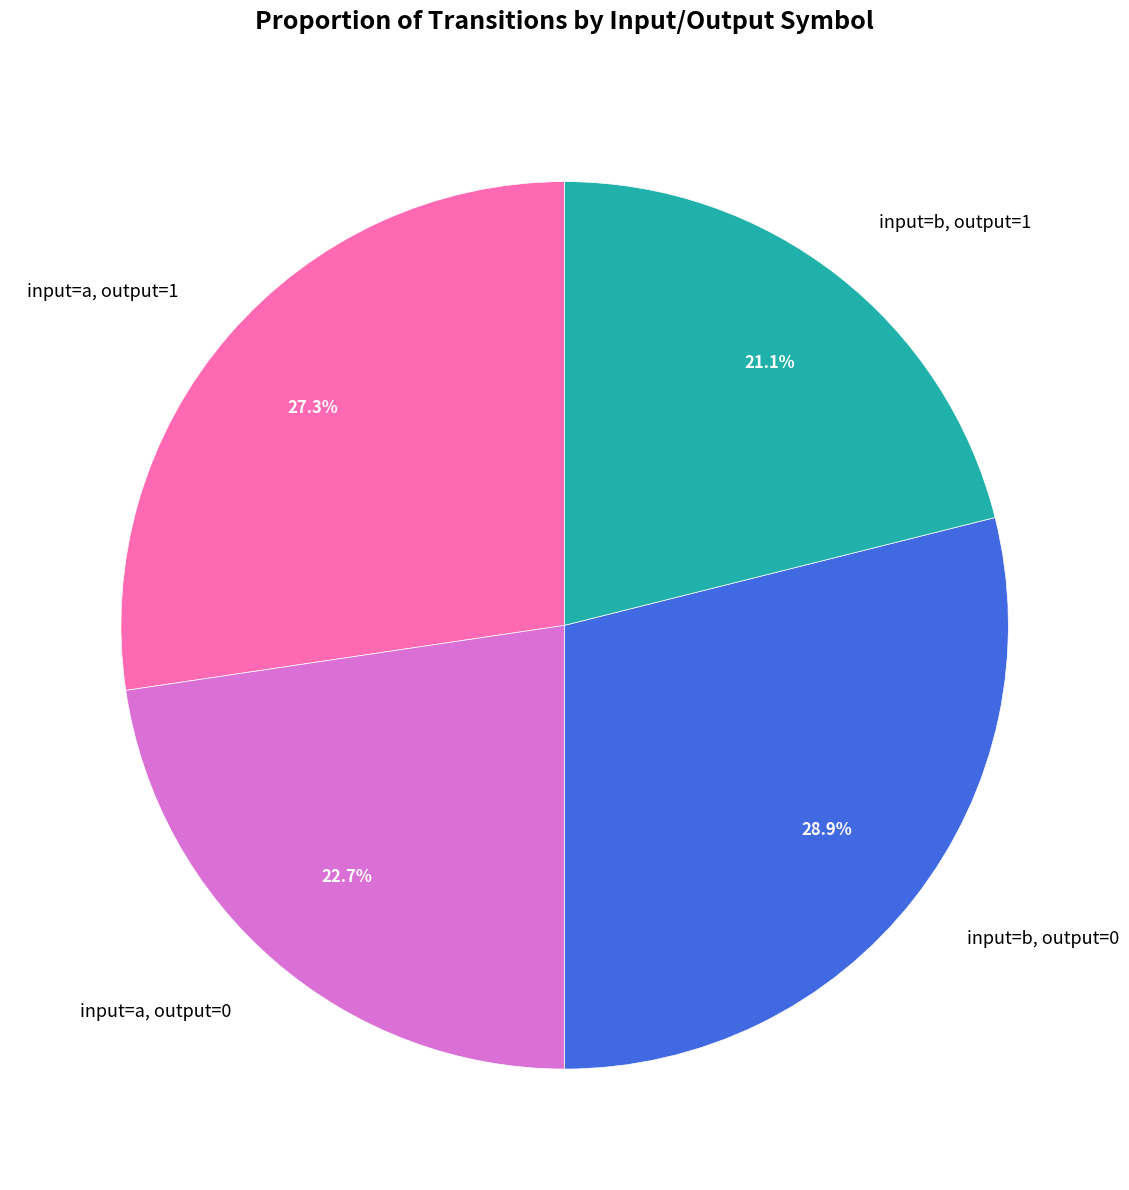

Count the number of slices in the pie.

4